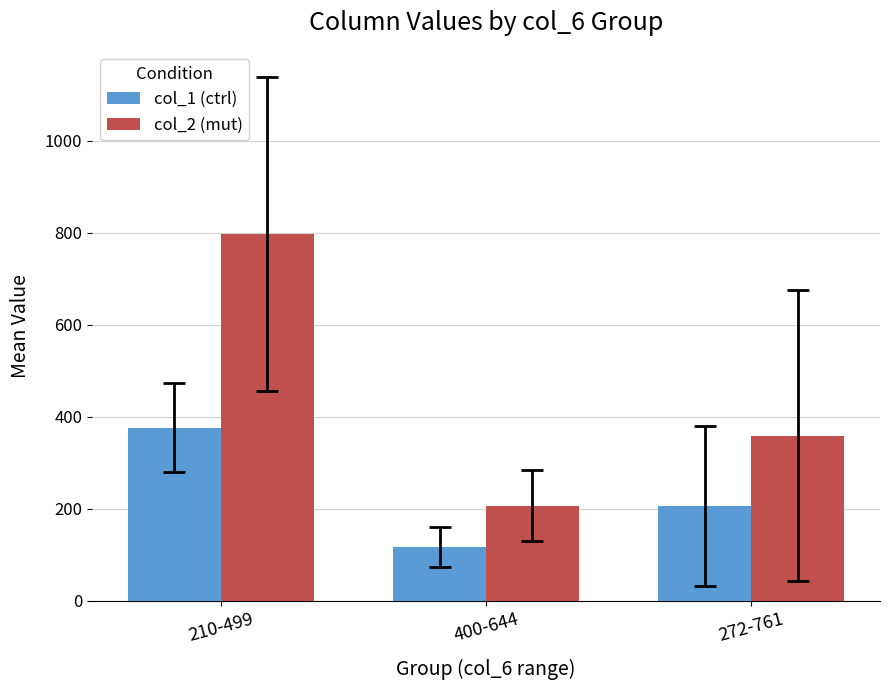

True or false: col_2 (mut) has a value of 242.4 at 272-761.

False